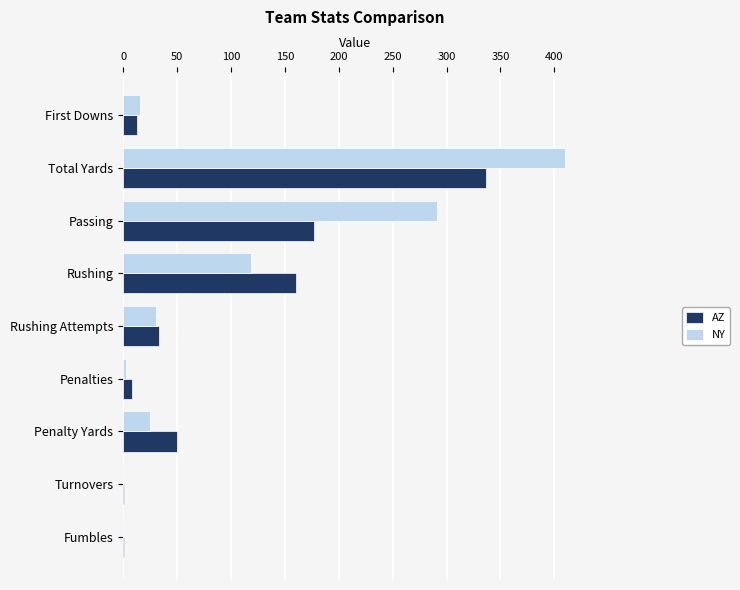

What are all the series names shown in the legend?

AZ, NY